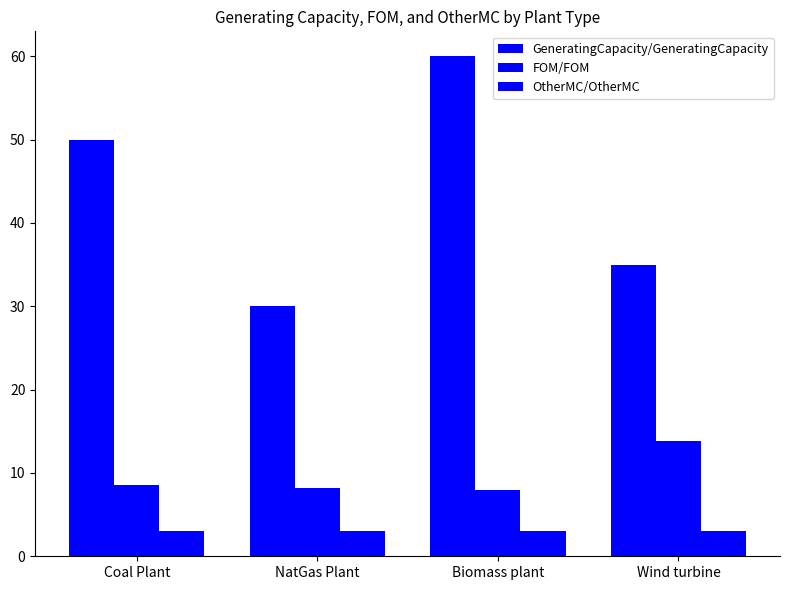

At which label is OtherMC/OtherMC closest to 3?

Coal Plant